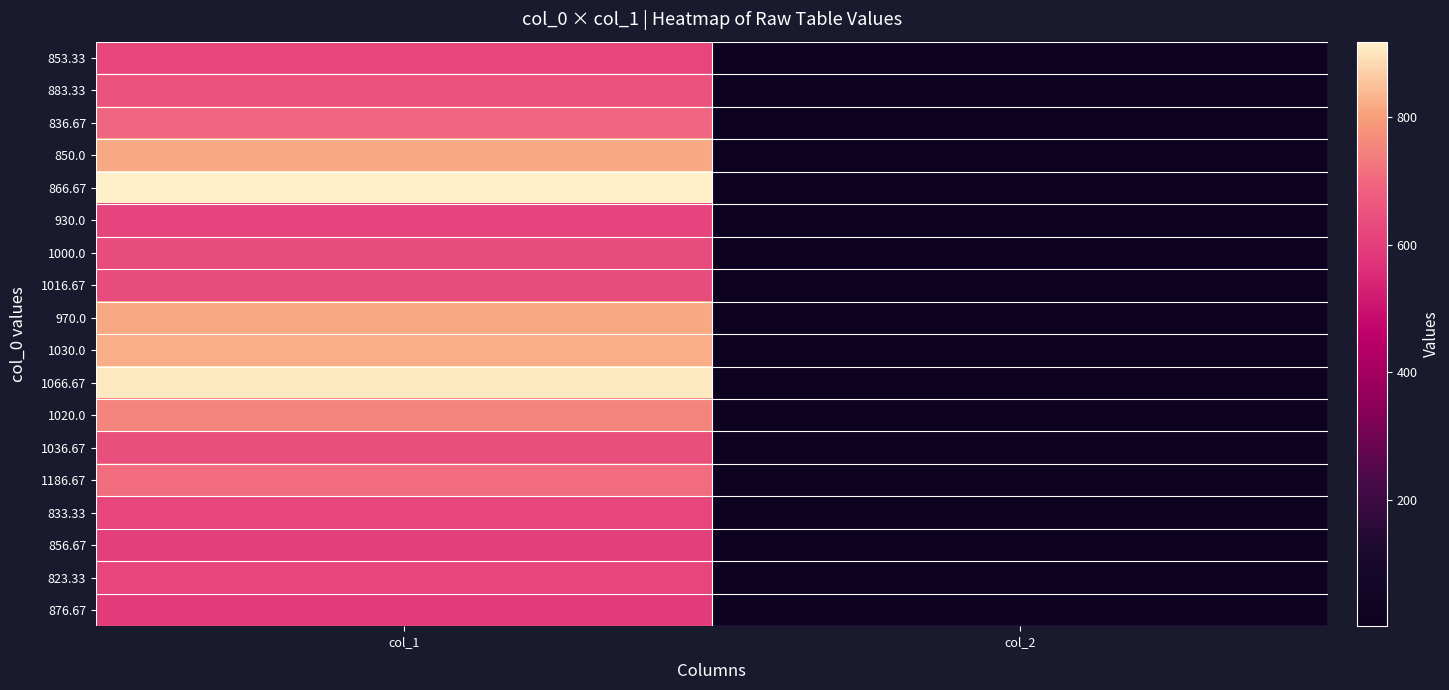

What is the minimum value shown in the chart?

2.0